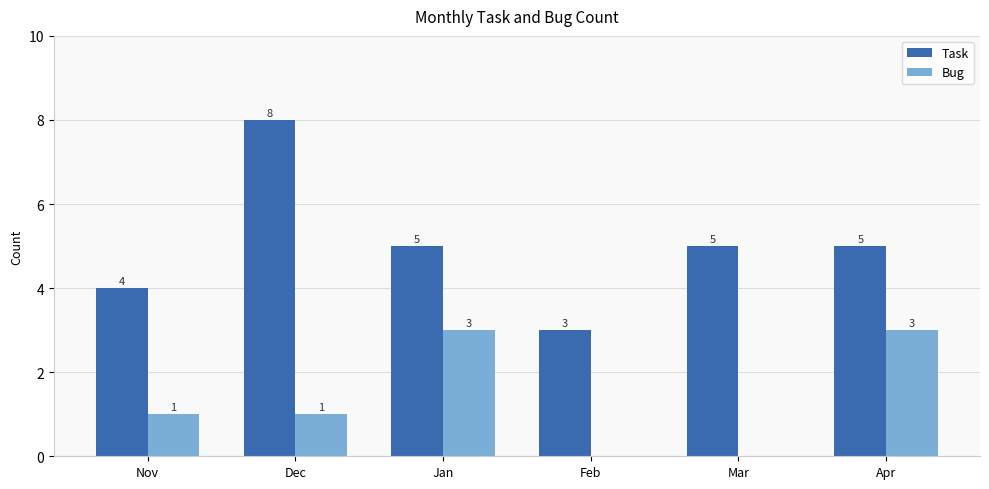

What is the maximum value for Task?

8